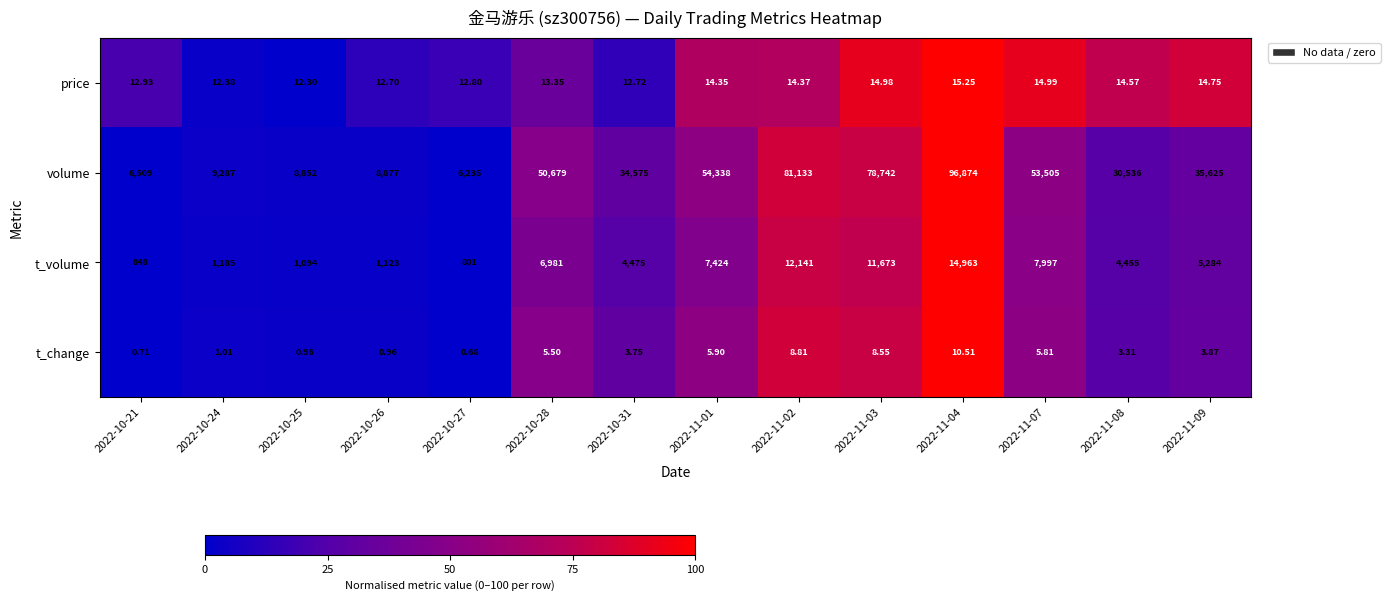

Rank the series by their maximum value, from lowest to highest.

t_change, price, t_volume, volume